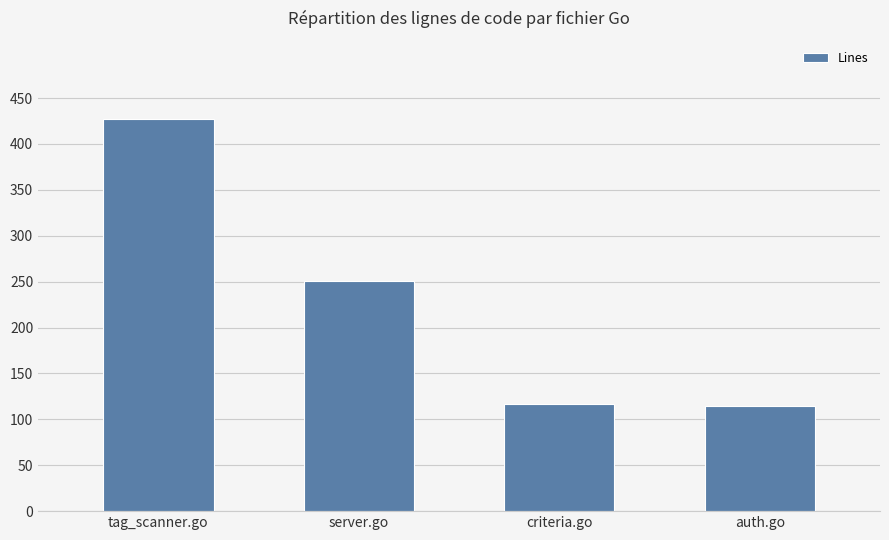

Reading right to left, list all the values displayed in this chart.

auth.go=114	criteria.go=117	server.go=251	tag_scanner.go=427